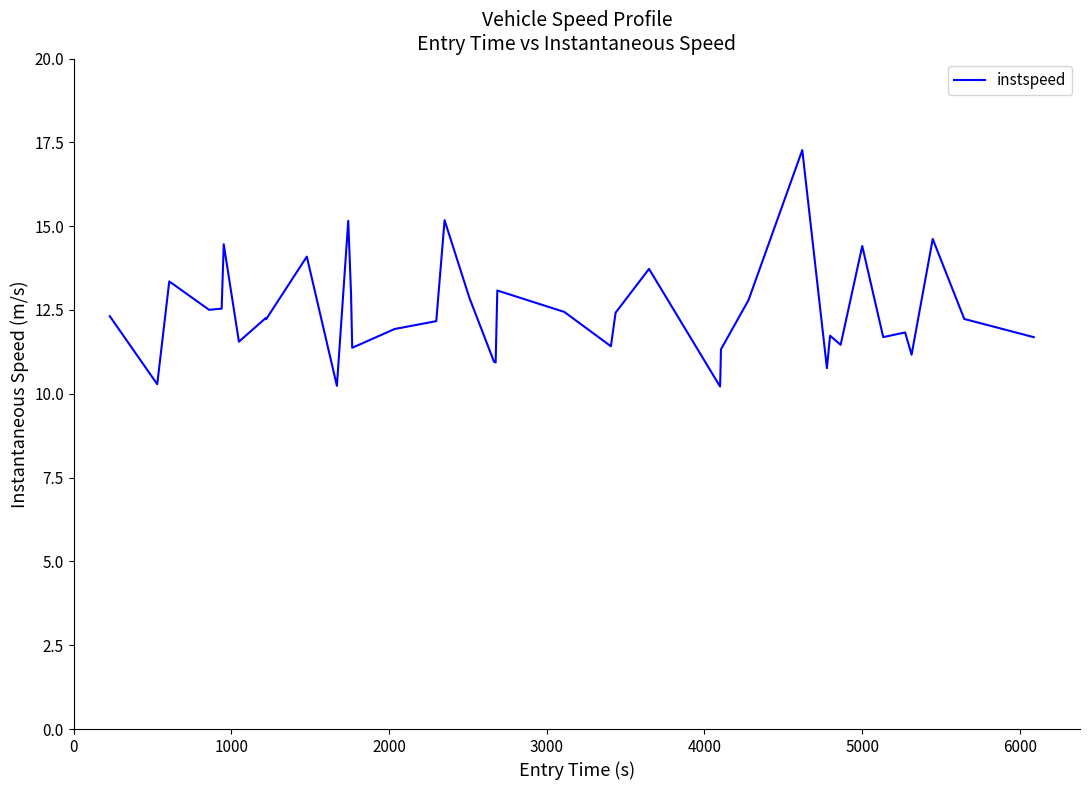

What is the difference between the maximum and minimum values?

7.1